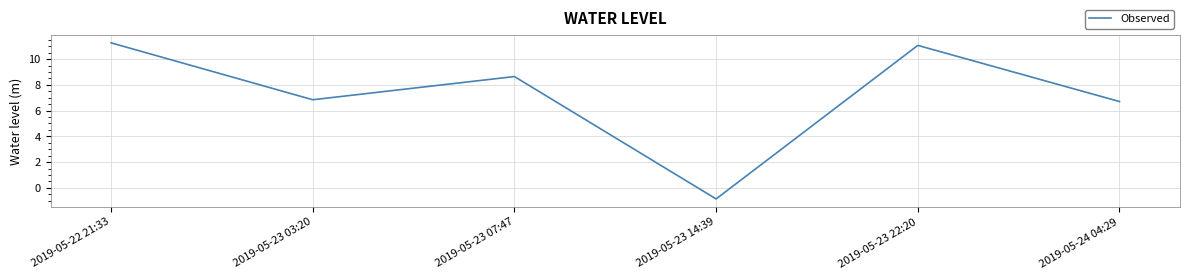

Reading left to right, list all the values displayed in this chart.

11.3	6.8	8.6	-0.9	11.1	6.7